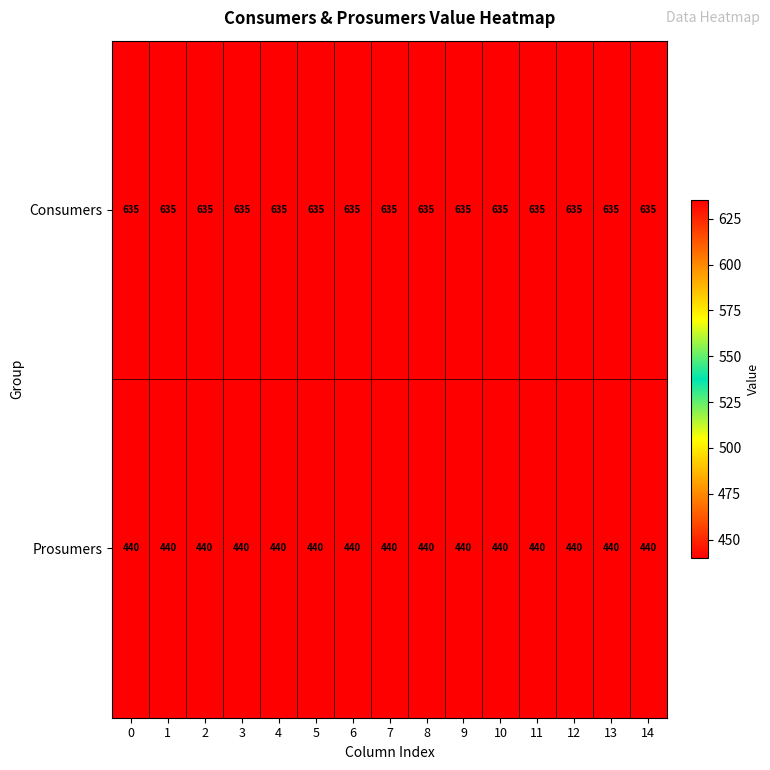

Rank the series at 13 from lowest to highest value.

Prosumers, Consumers